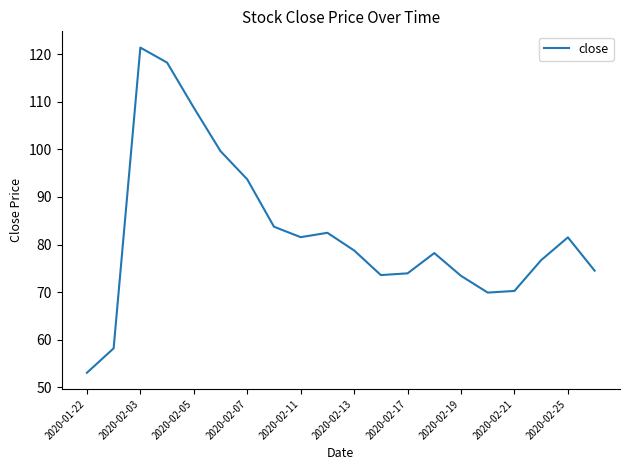

What is the smallest value displayed?

53.1